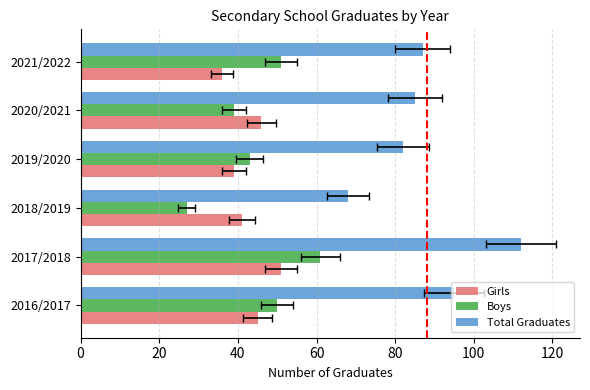

Which series has the widest spread of values?

Total Graduates